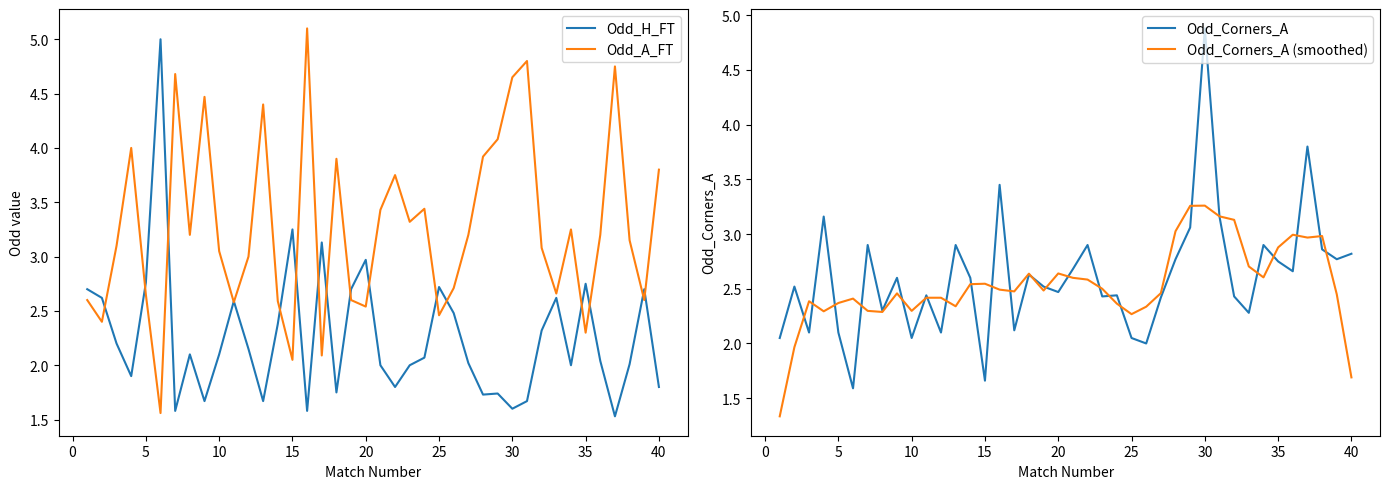

What is the highest value of the Odd_Corners_A series?

4.9